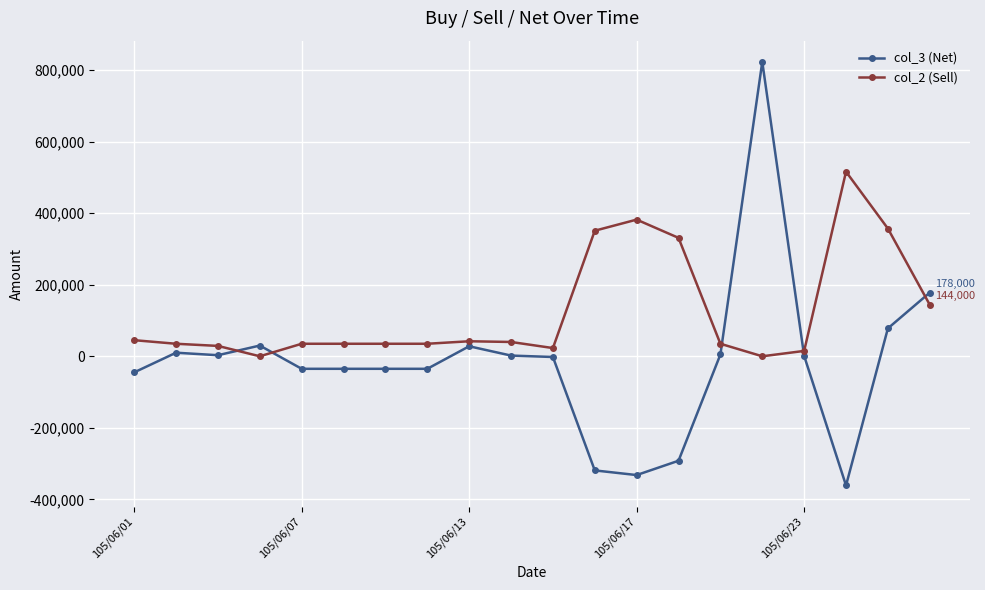

True or false: col_3 (Net) has more than 1 interior local peaks.

True